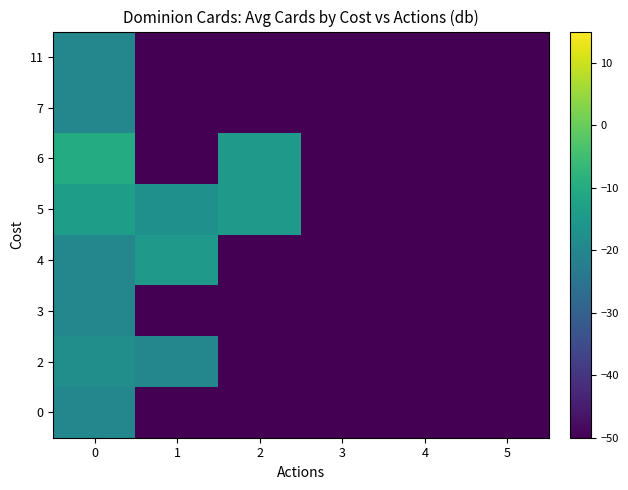

Reading right to left, list all the values displayed in this chart.

0: 5=-270.0	4=-270.0	3=-270.0	2=-270.0	1=-270.0	0=-20.0
2: 5=-270.0	4=-270.0	3=-270.0	2=-270.0	1=-20.0	0=-18.0
3: 5=-270.0	4=-270.0	3=-270.0	2=-270.0	1=-270.0	0=-20.0
4: 5=-270.0	4=-270.0	3=-270.0	2=-270.0	1=-15.0	0=-20.0
5: 5=-270.0	4=-270.0	3=-270.0	2=-15.0	1=-17.5	0=-13.6
6: 5=-270.0	4=-270.0	3=-270.0	2=-15.0	1=-270.0	0=-10.0
7: 5=-270.0	4=-270.0	3=-270.0	2=-270.0	1=-270.0	0=-20.0
11: 5=-270.0	4=-270.0	3=-270.0	2=-270.0	1=-270.0	0=-20.0